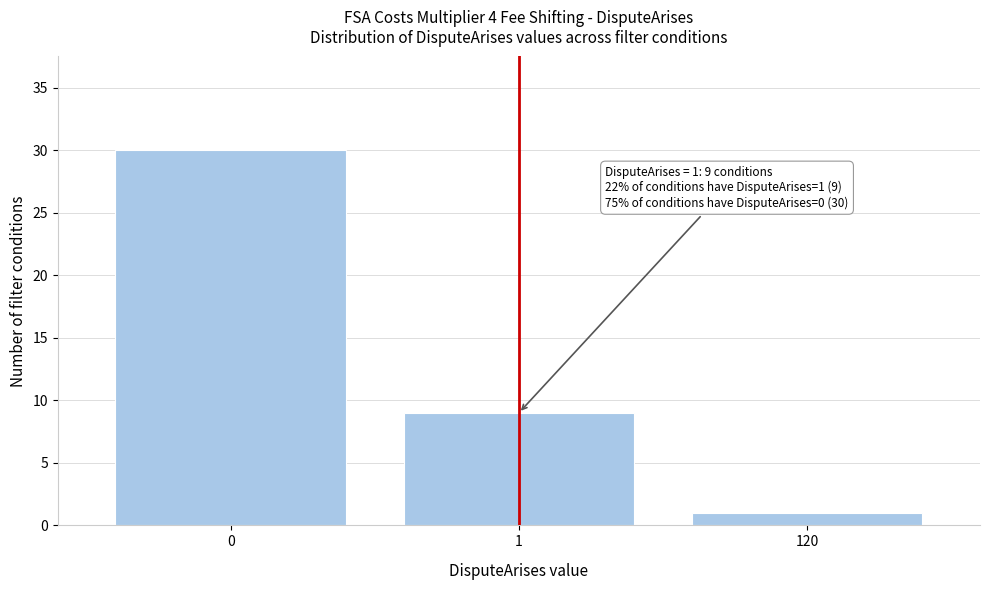

Reading left to right, list all the values displayed in this chart.

30	9	1